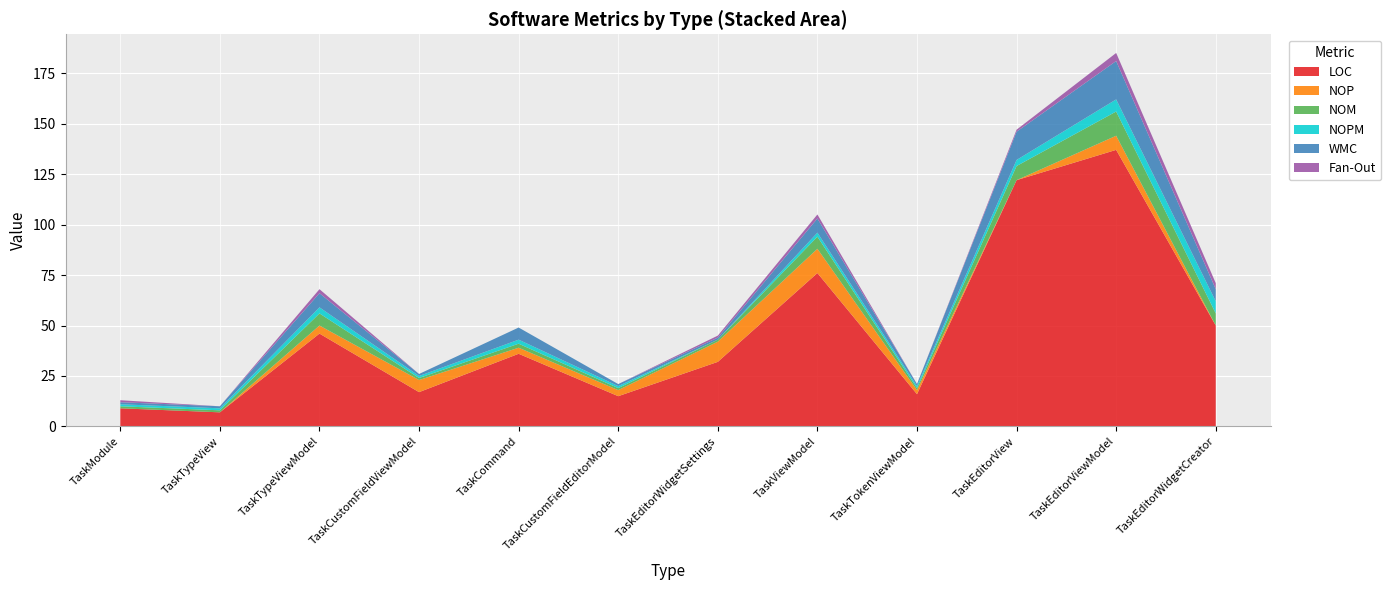

Reading left to right, what are all the values shown in this chart?

LOC: 9	7	46	17	36	15	32	76	16	122	137	50
NOP: 0	0	4	6	3	3	10	12	2	0	7	0
NOM: 1	1	6	1	2	1	1	6	1	7	12	6
NOPM: 1	1	3	1	2	1	0	2	1	3	6	6
WMC: 1	1	7	1	6	1	1	7	1	14	19	6
Fan-Out: 1	0	2	0	0	0	1	2	0	1	4	3